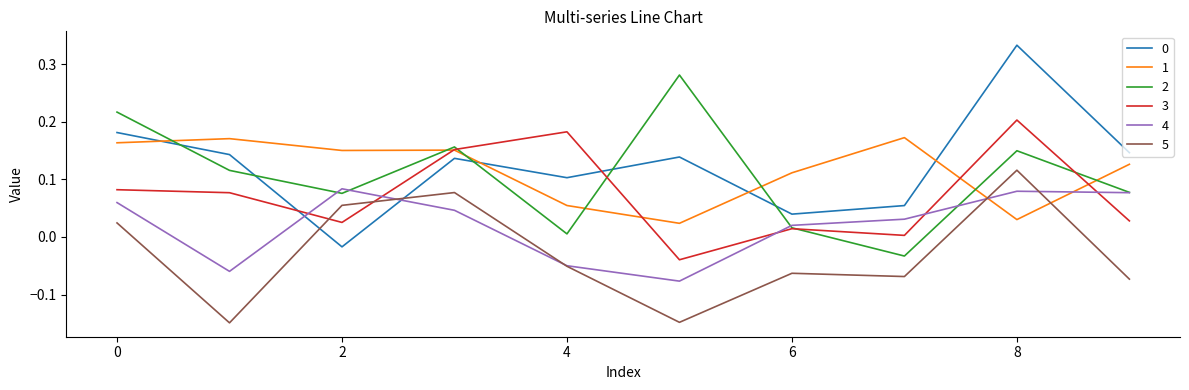

True or false: 0 and 1 cross at least once.

True